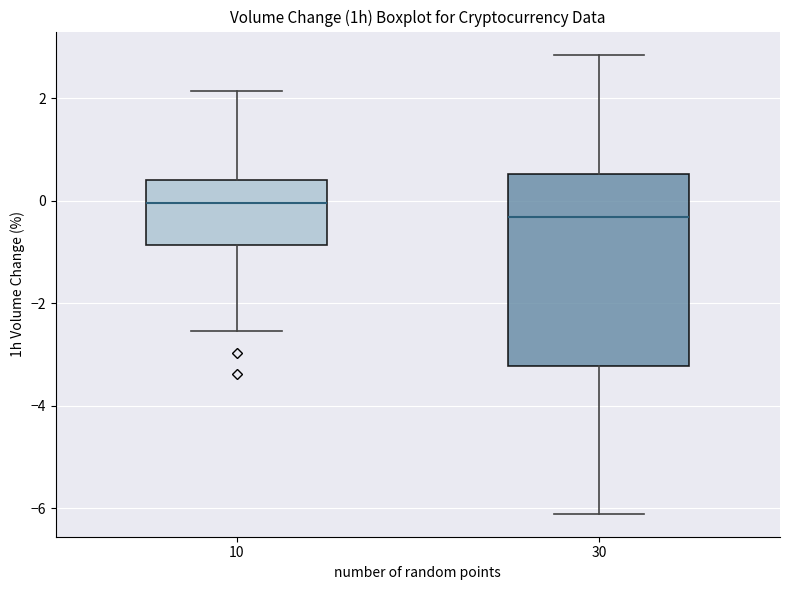

Reading left to right, read every box against the y-axis: the position of its median line, the range the box covers, and the ends of its whiskers. The values are not printed on the chart, so give them approximately, as read against the axis.

10: median 0.0, box -0.8 to 0.4, whiskers -2.6 to 2.2
30: median -0.4, box -3.2 to 0.6, whiskers -6.2 to 2.8